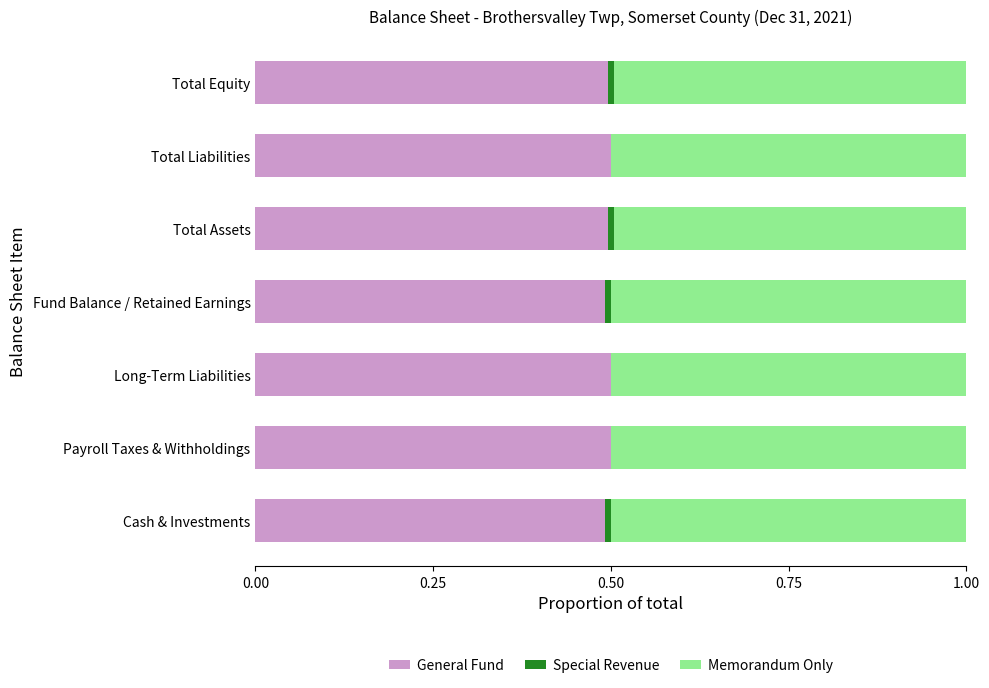

Read the General Fund value at Total Liabilities.

0.5